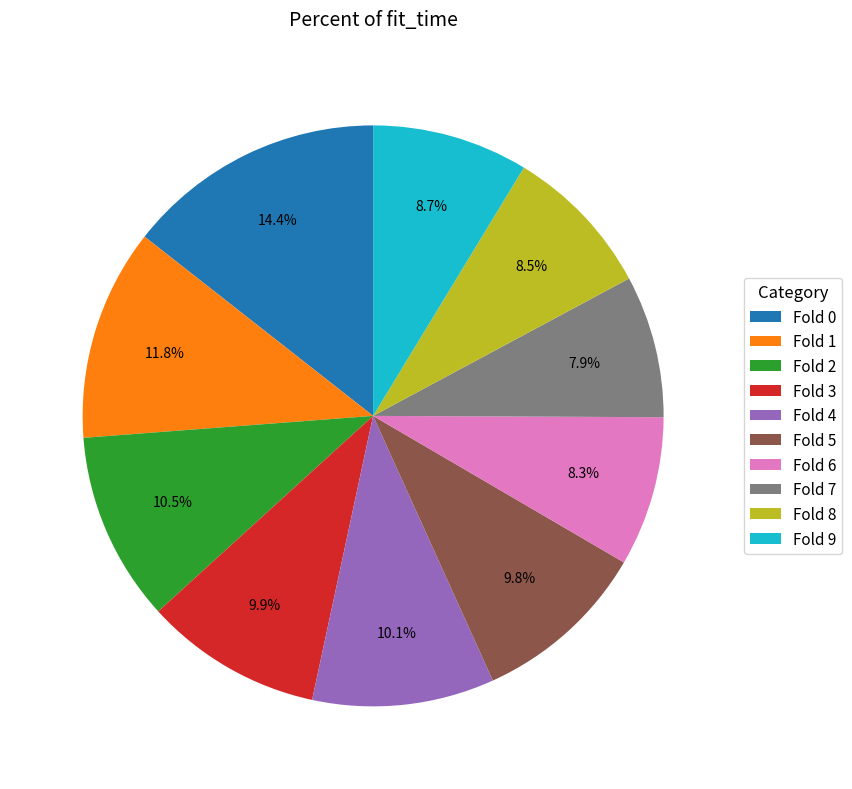

Which has a higher value, Fold 7 or Fold 3?

Fold 3